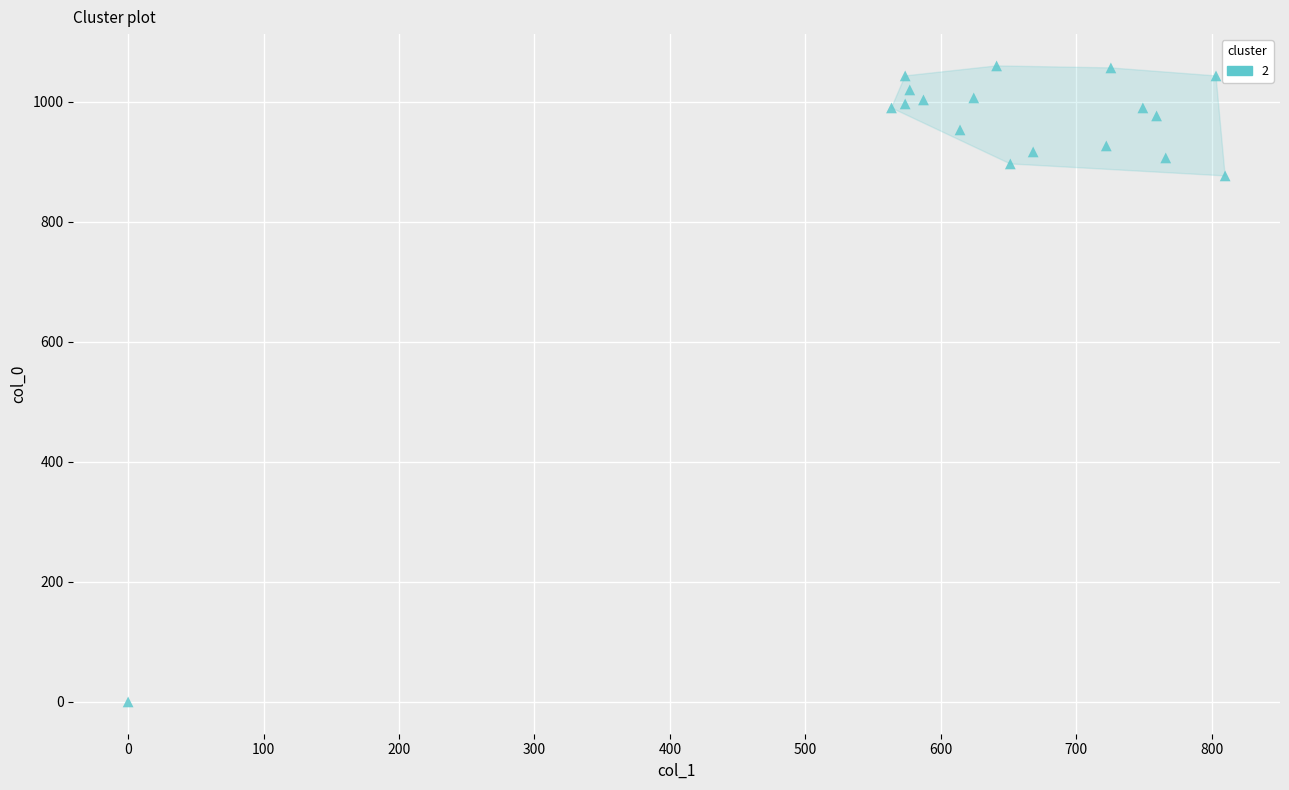

What is the range of X values (max minus min)?

810.0